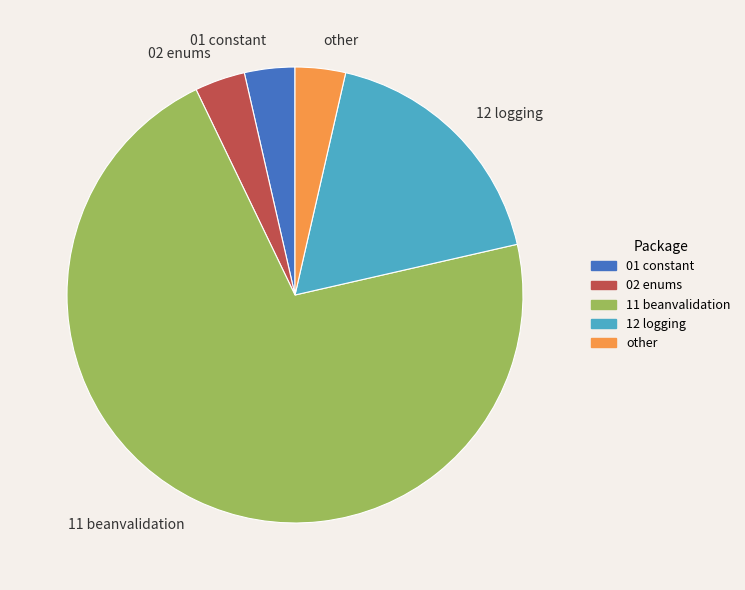

How many slices are in this pie chart?

5